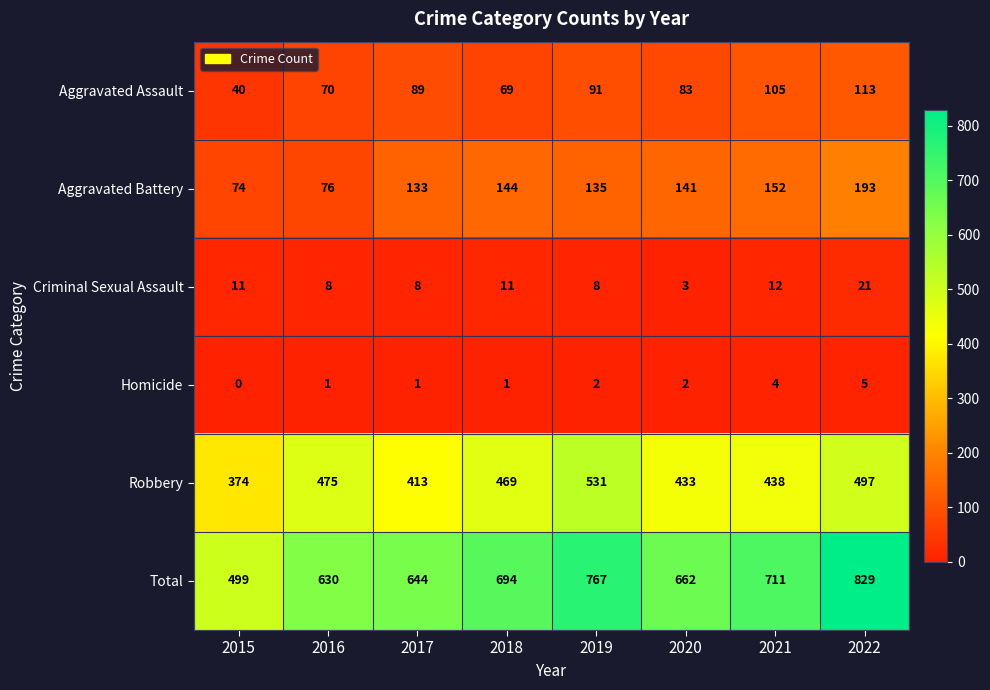

What is the sum of all Aggravated Assault values?

660